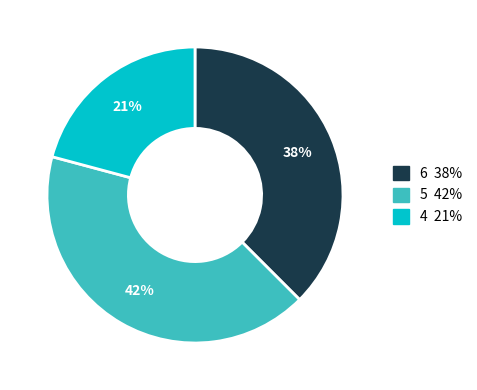

Is there any slice that represents more than half of the pie?

No